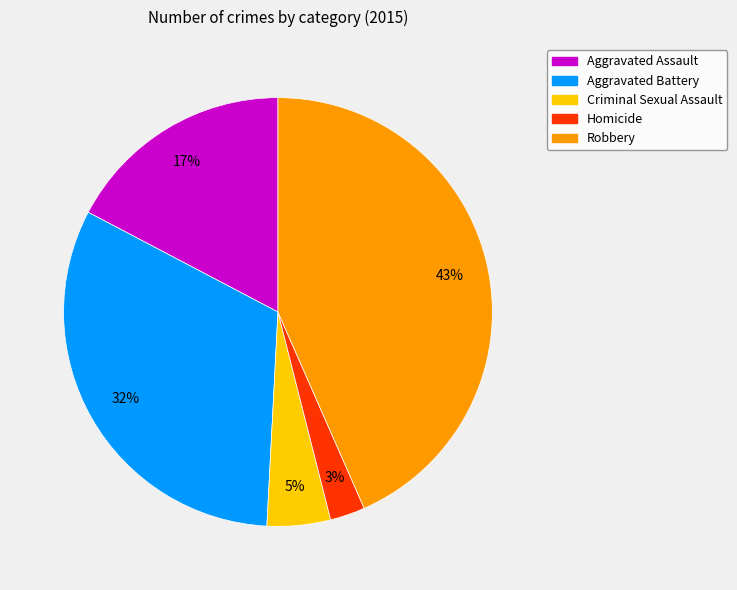

Count the number of slices in the pie.

5